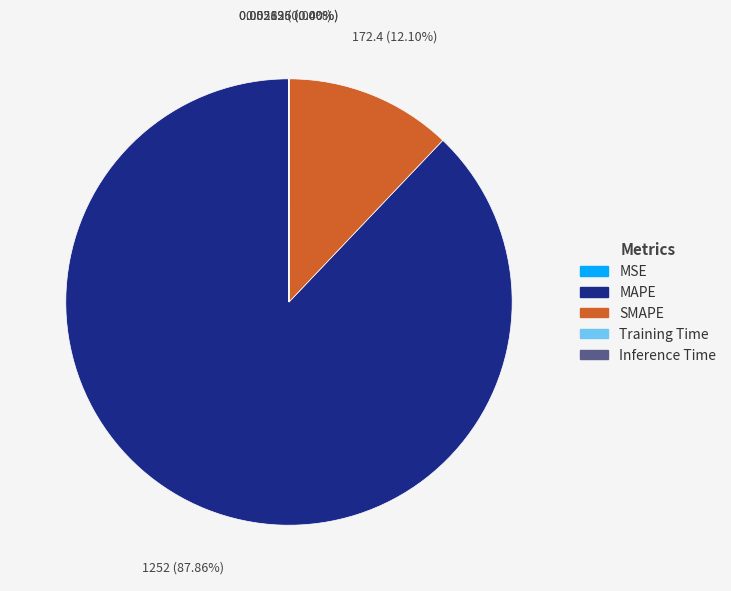

Which category has the biggest portion of the pie?

MAPE